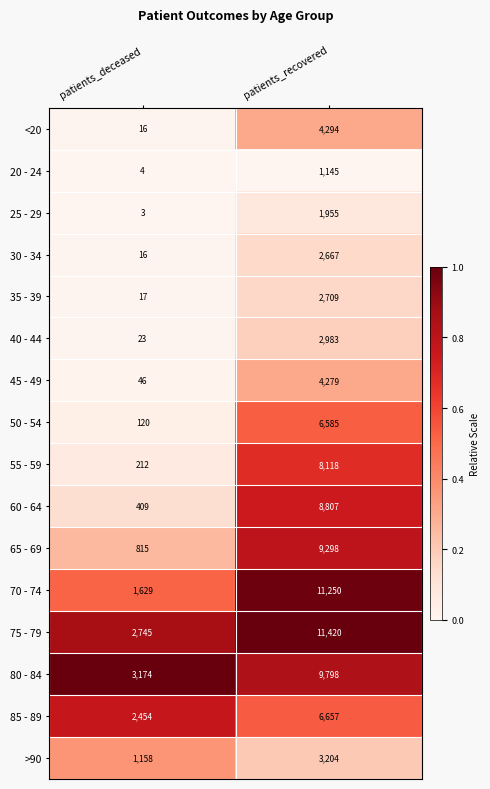

What is the sum of the 65 - 69 values at patients_recovered and patients_deceased?

10113